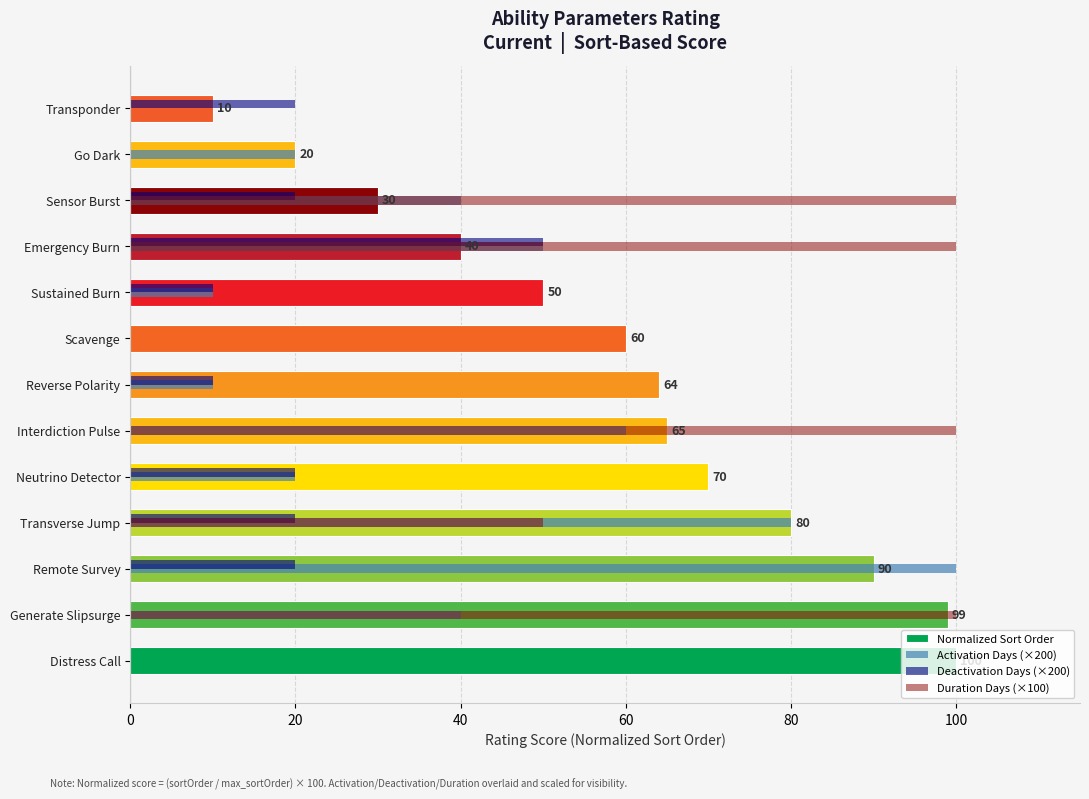

What is the average value of the Deactivation Days (×200) series?

13